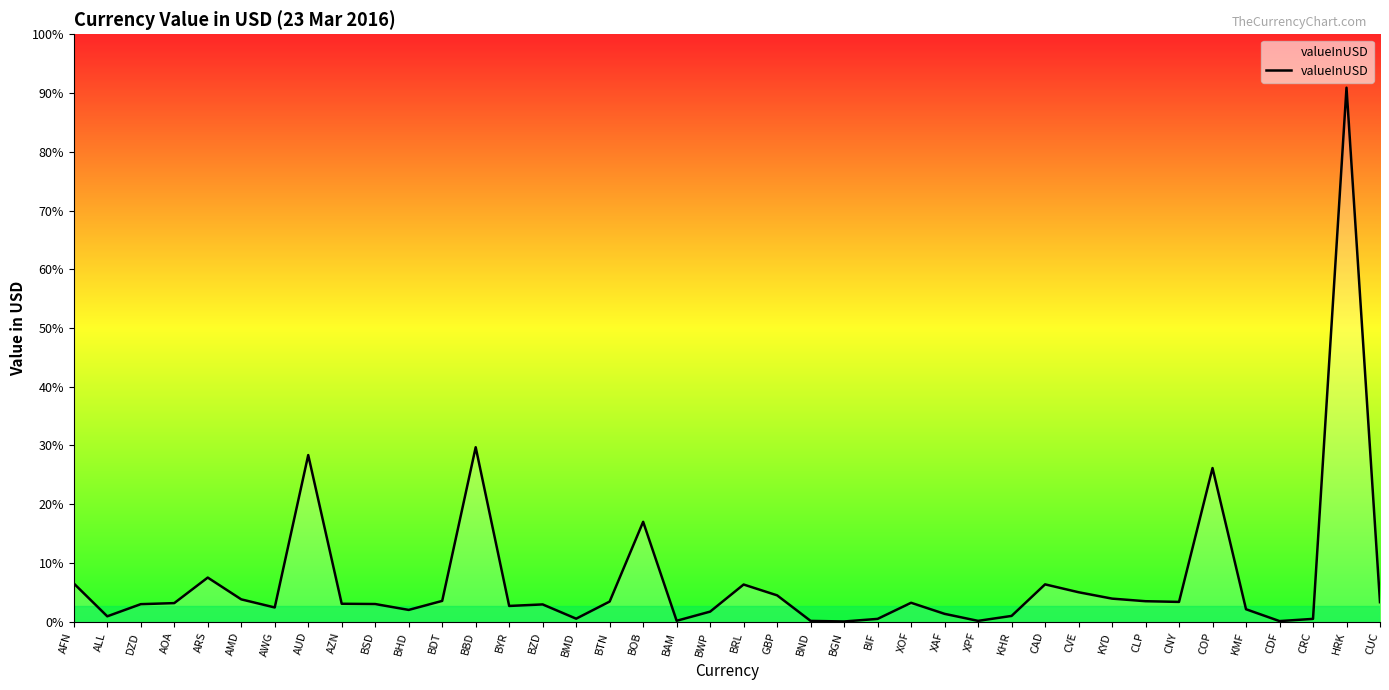

At which label does the data first exceed 6?

AFN